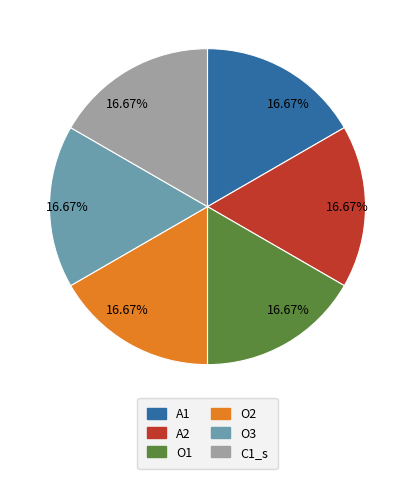

Does any single category account for the majority?

No